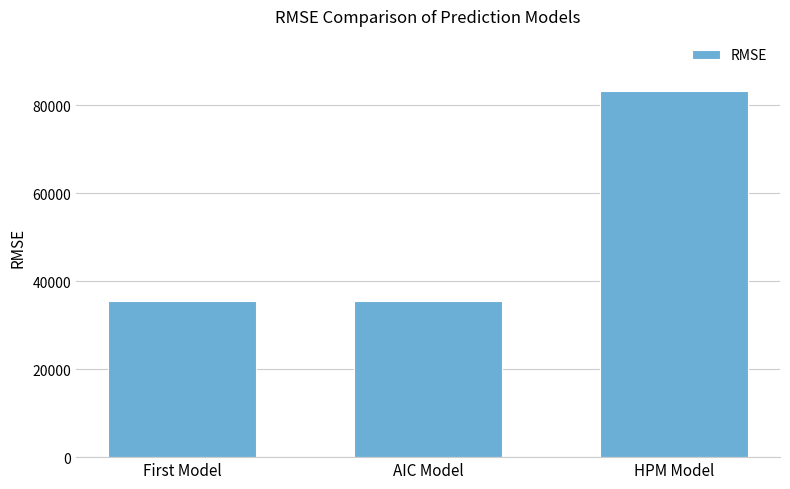

What is the sum of all values?

154286.9